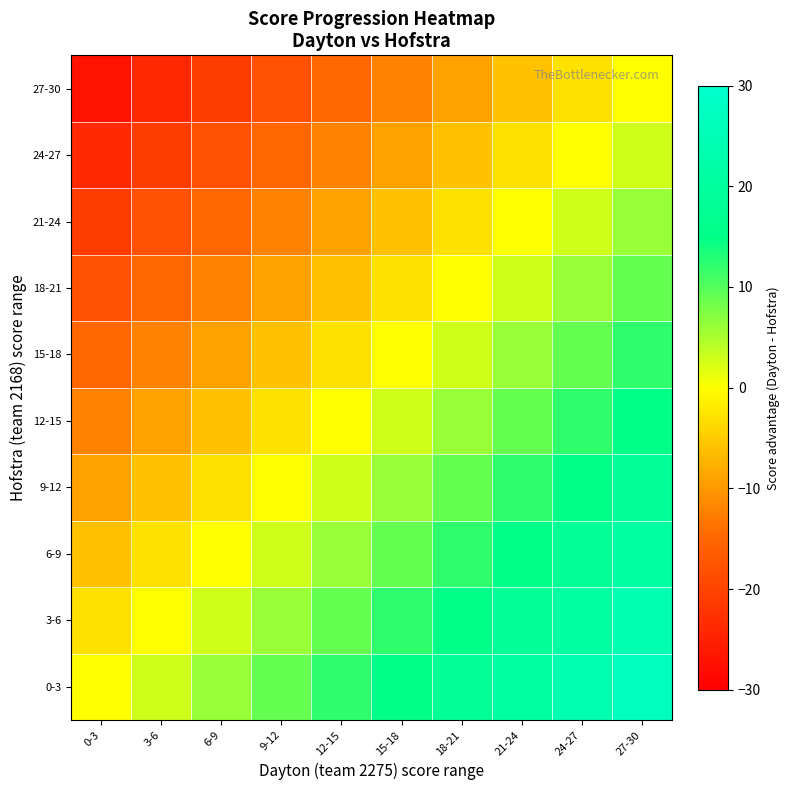

Which series changed the most between 6-9 and 27-30?

0-3